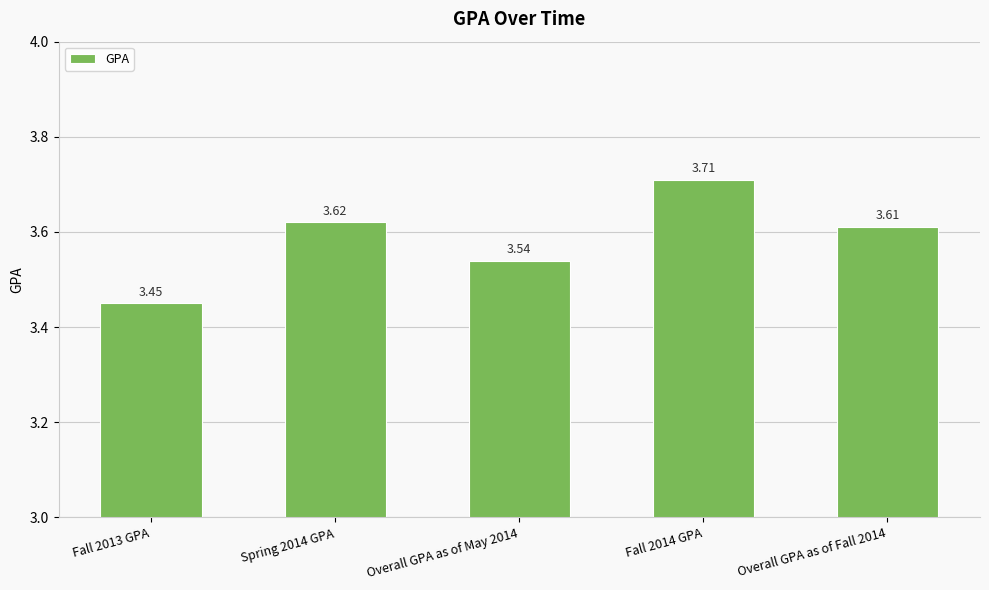

Are the bars horizontal?

No